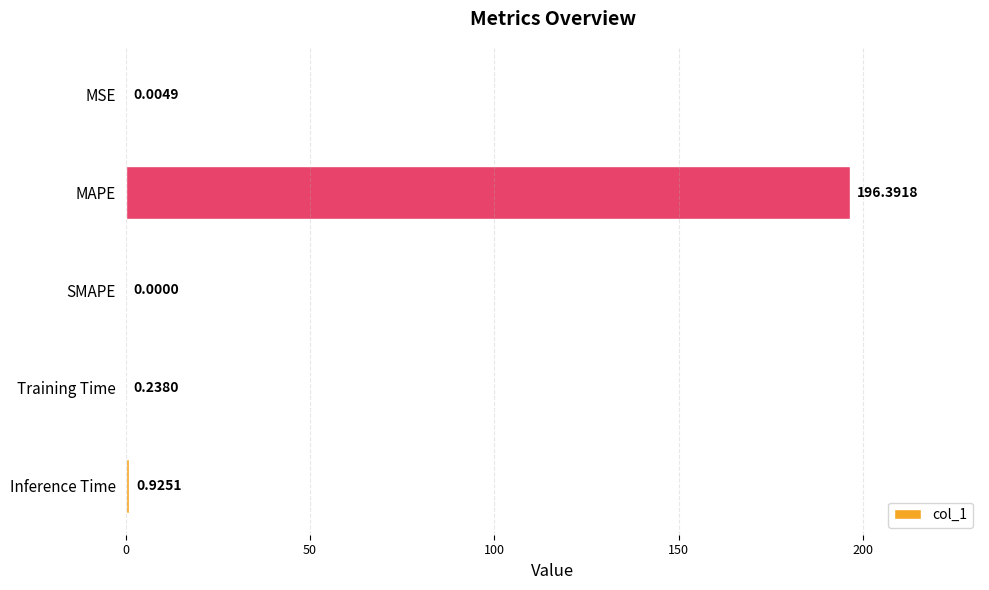

Which label corresponds to the largest value in the chart?

MAPE